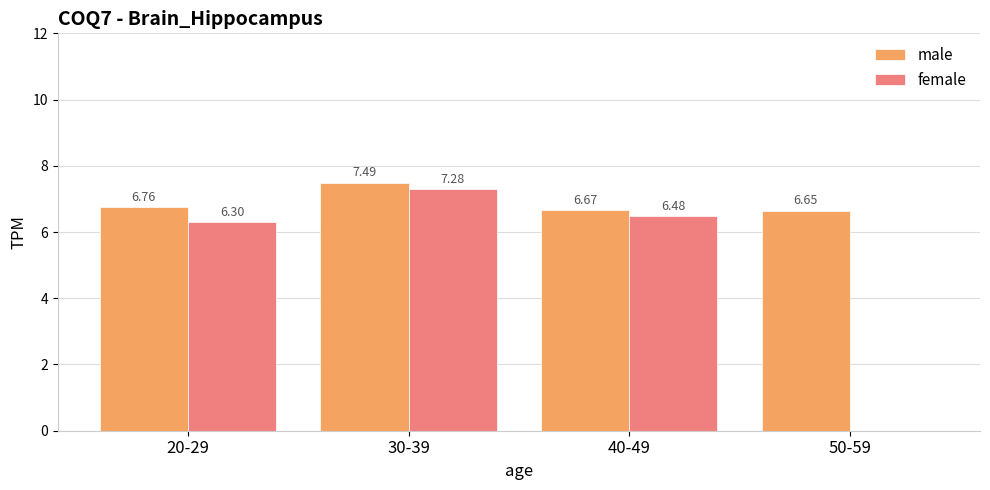

Which series changed the most between 40-49 and 50-59?

female